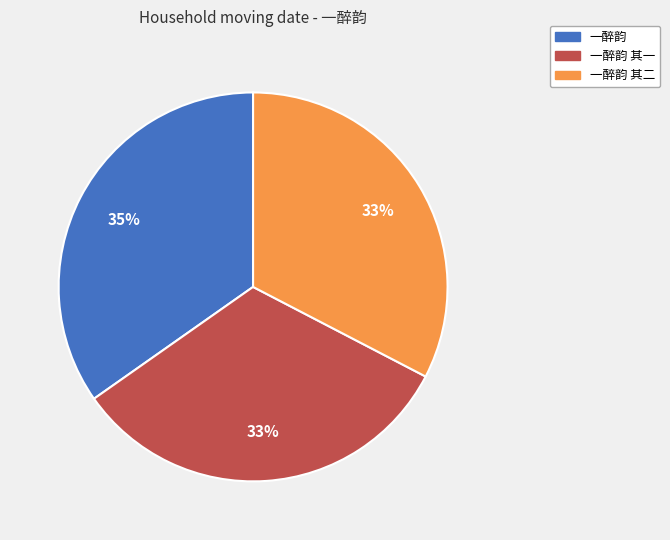

Do 一醉韵 其二 and 一醉韵 其一 together represent more than half of the pie?

Yes